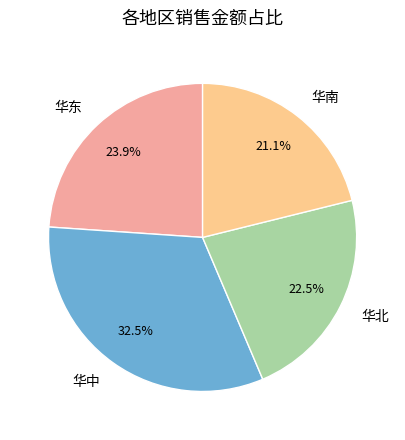

Which slice is the largest?

华中